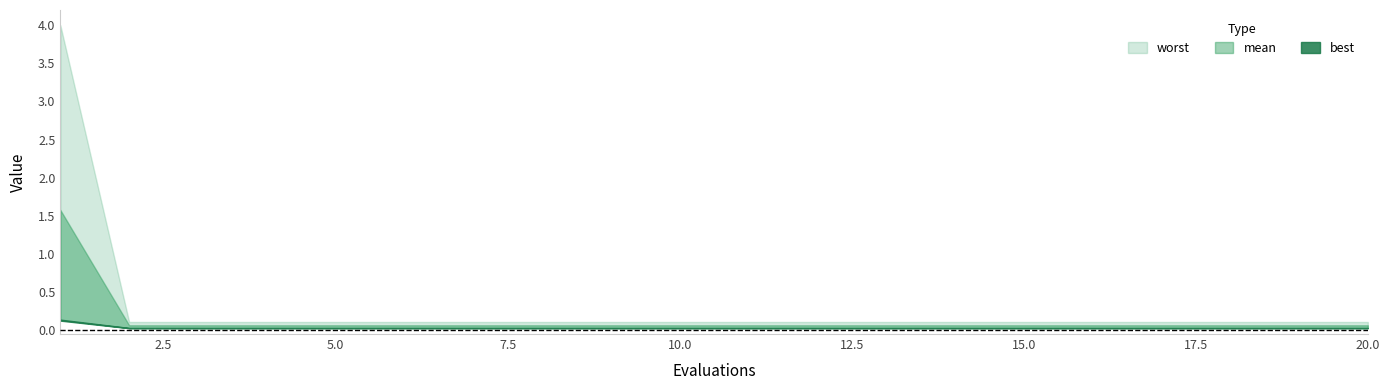

Which category has the highest value in the worst series?

1